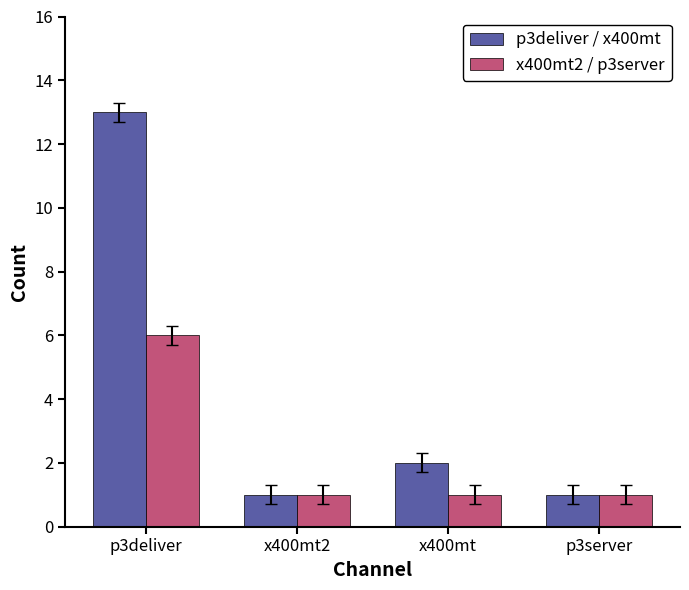

Which series has the widest spread of values?

p3deliver / x400mt